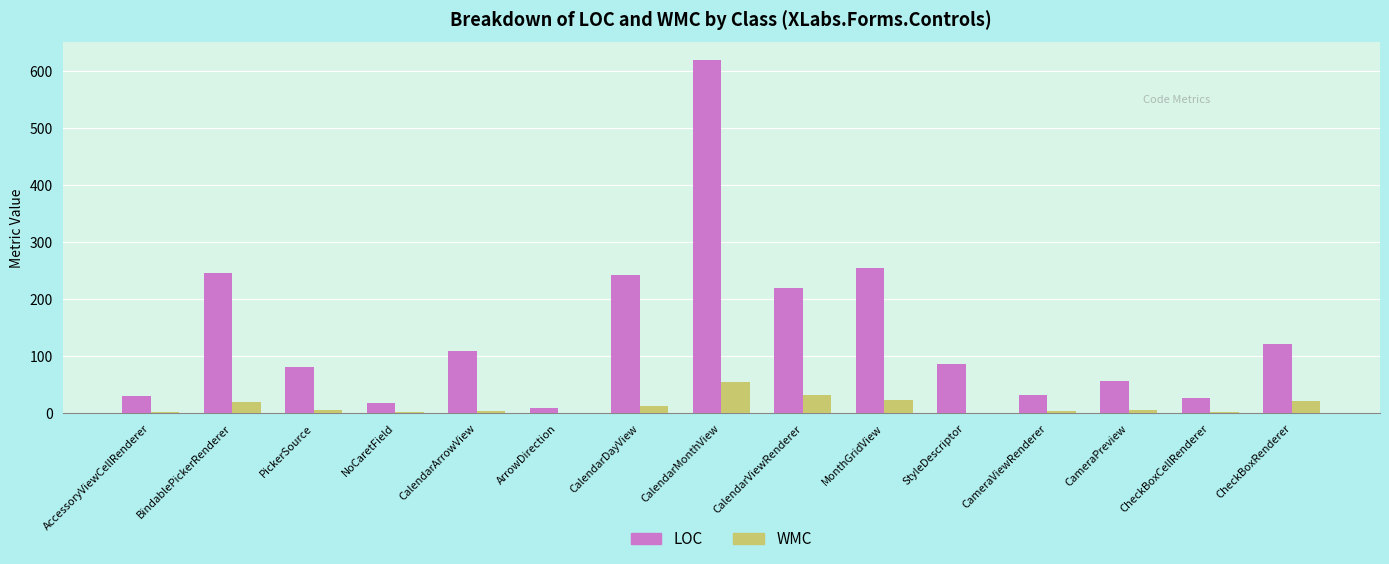

True or false: LOC has a value of 374 at MonthGridView.

False